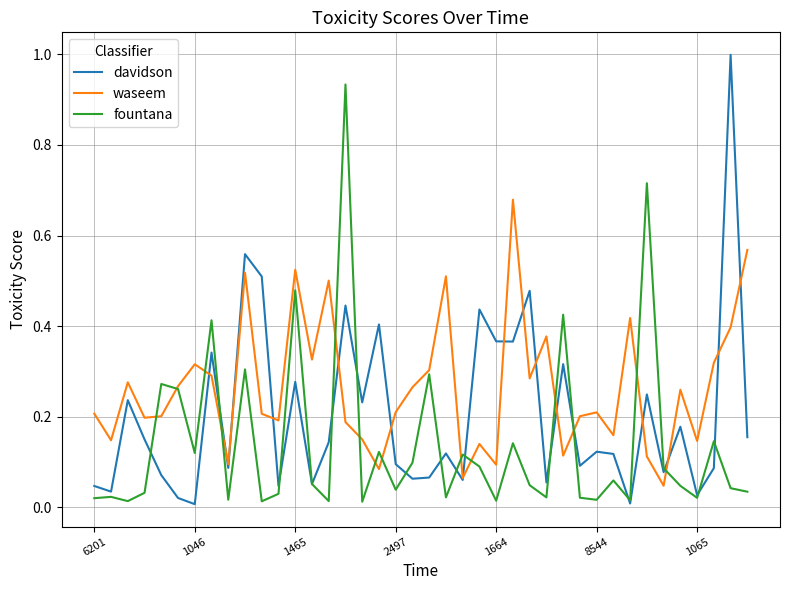

Rank the series by their average value, from highest to lowest.

waseem, davidson, fountana